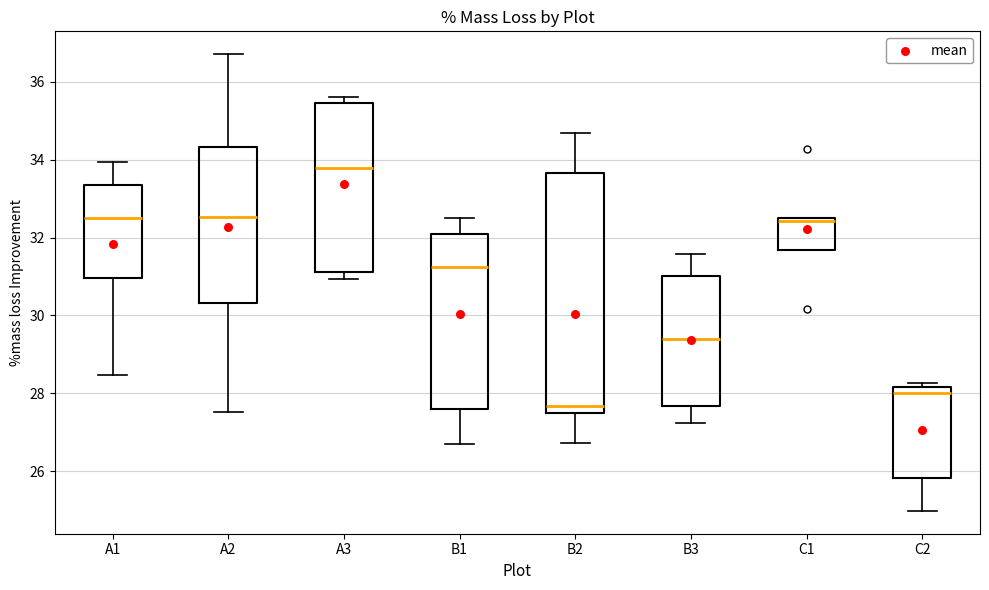

Reading left to right, read every box against the y-axis: the position of its median line, the range the box covers, and the ends of its whiskers. The values are not printed on the chart, so give them approximately, as read against the axis.

A1: median 32.6, box 31.0 to 33.4, whiskers 28.4 to 34.0
A2: median 32.6, box 30.4 to 34.4, whiskers 27.6 to 36.8
A3: median 33.8, box 31.2 to 35.4, whiskers 31.0 to 35.6
B1: median 31.2, box 27.6 to 32.2, whiskers 26.6 to 32.6
B2: median 27.6, box 27.4 to 33.6, whiskers 26.8 to 34.6
B3: median 29.4, box 27.6 to 31.0, whiskers 27.2 to 31.6
C1: median 32.4, box 31.6 to 32.6, whiskers 31.6 to 32.6
C2: median 28.0, box 25.8 to 28.2, whiskers 25.0 to 28.2 (just above the box's upper edge)